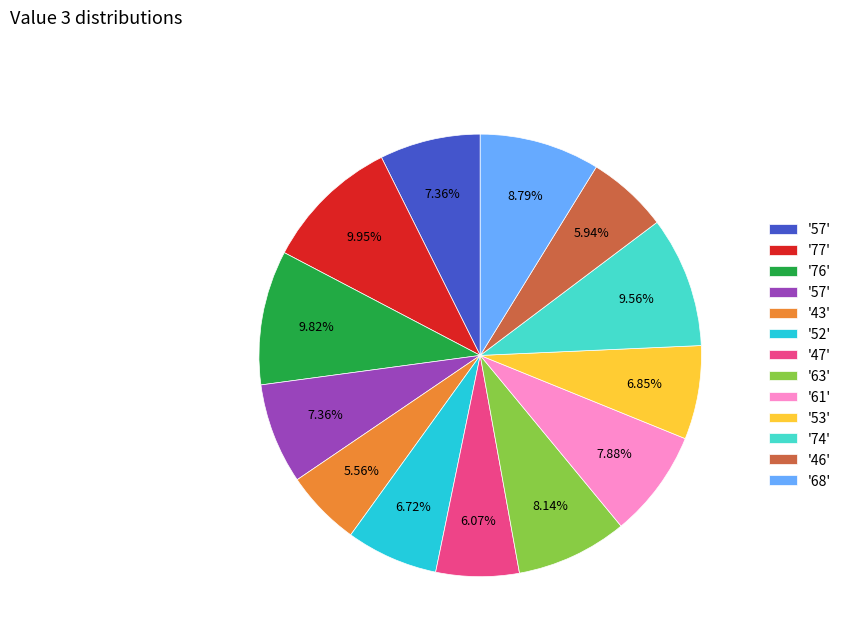

Does any single category account for the majority?

No